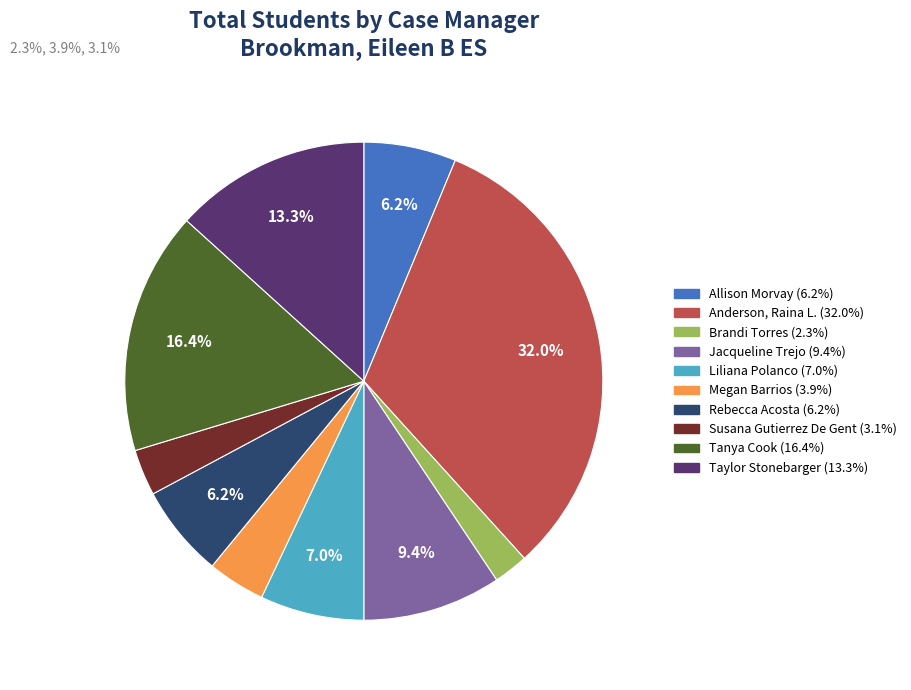

Combined, do Susana Gutierrez De Gent and Tanya Cook account for over 50%?

No